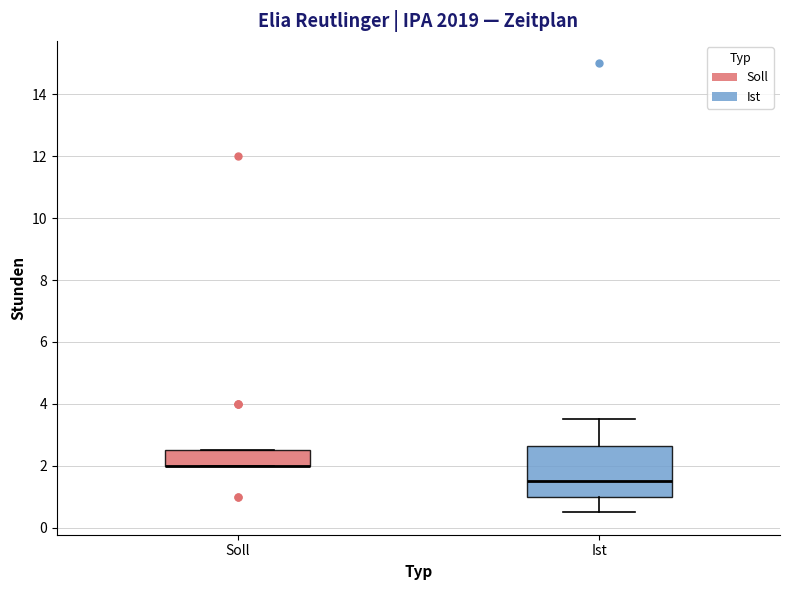

Reading left to right, transcribe this box plot: for each box, give where its median line is, the range the box spans, and where its two whiskers end, as read against the y-axis. The values are not printed on the chart, so give them approximately, as read against the axis.

Soll: median 2.0 (drawn on the box's lower edge), box 2.0 to 2.6, whiskers 2.0 to 2.6
Ist: median 1.6, box 1.0 to 2.6, whiskers 0.6 to 3.6